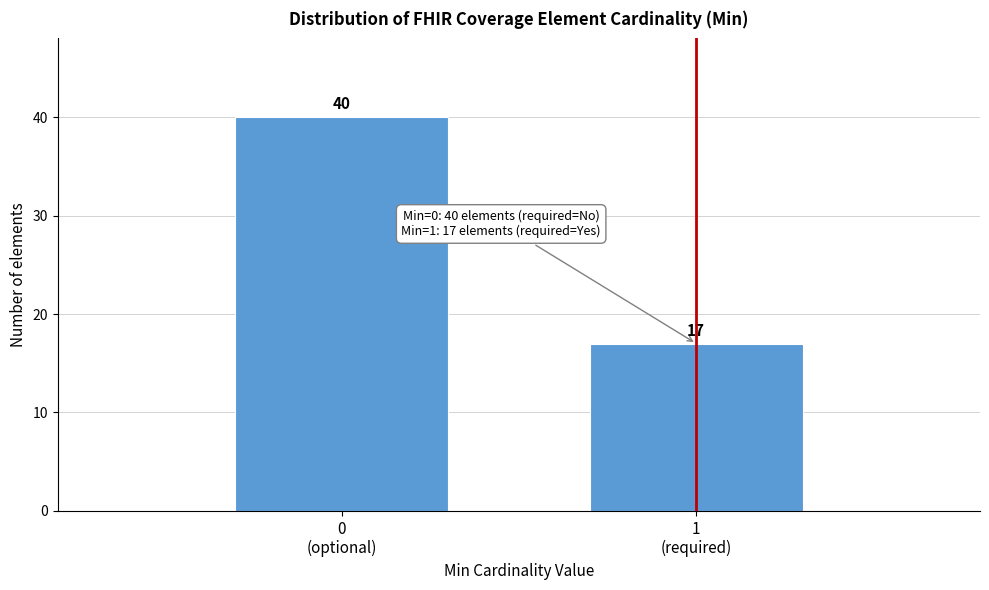

Reading right to left, what are all the values shown in this chart?

17	40